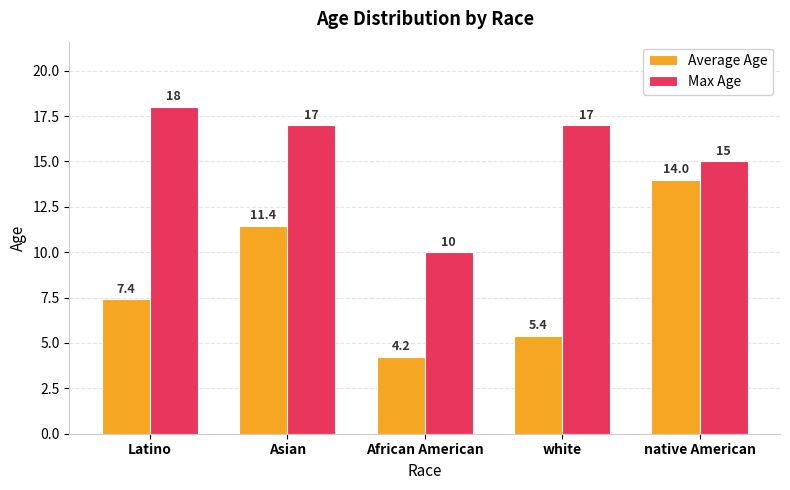

List the series in order of their peak value, lowest first.

Average Age, Max Age